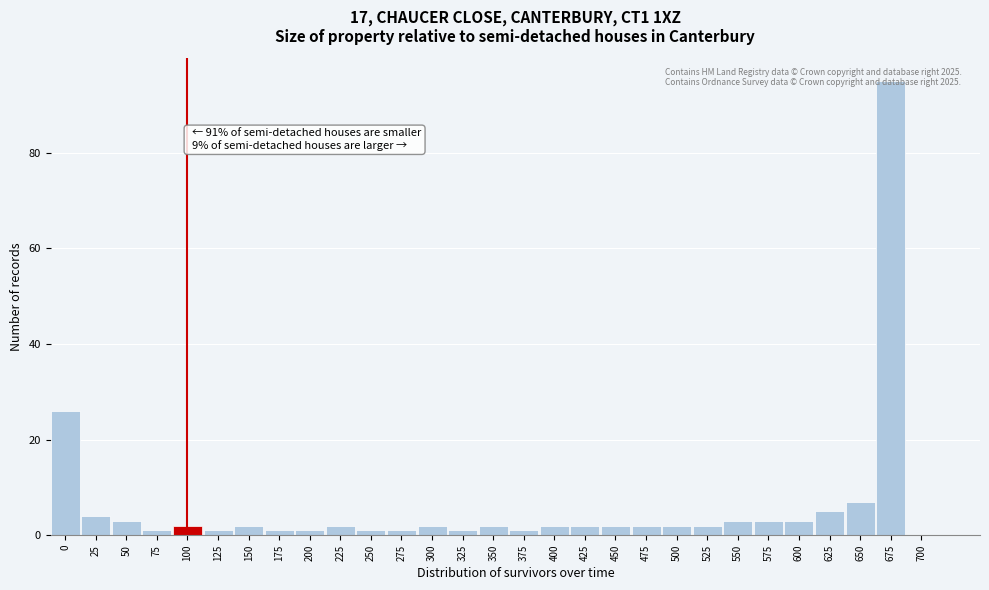

What is the ratio of the value at 650 to the value at 600?

2.3